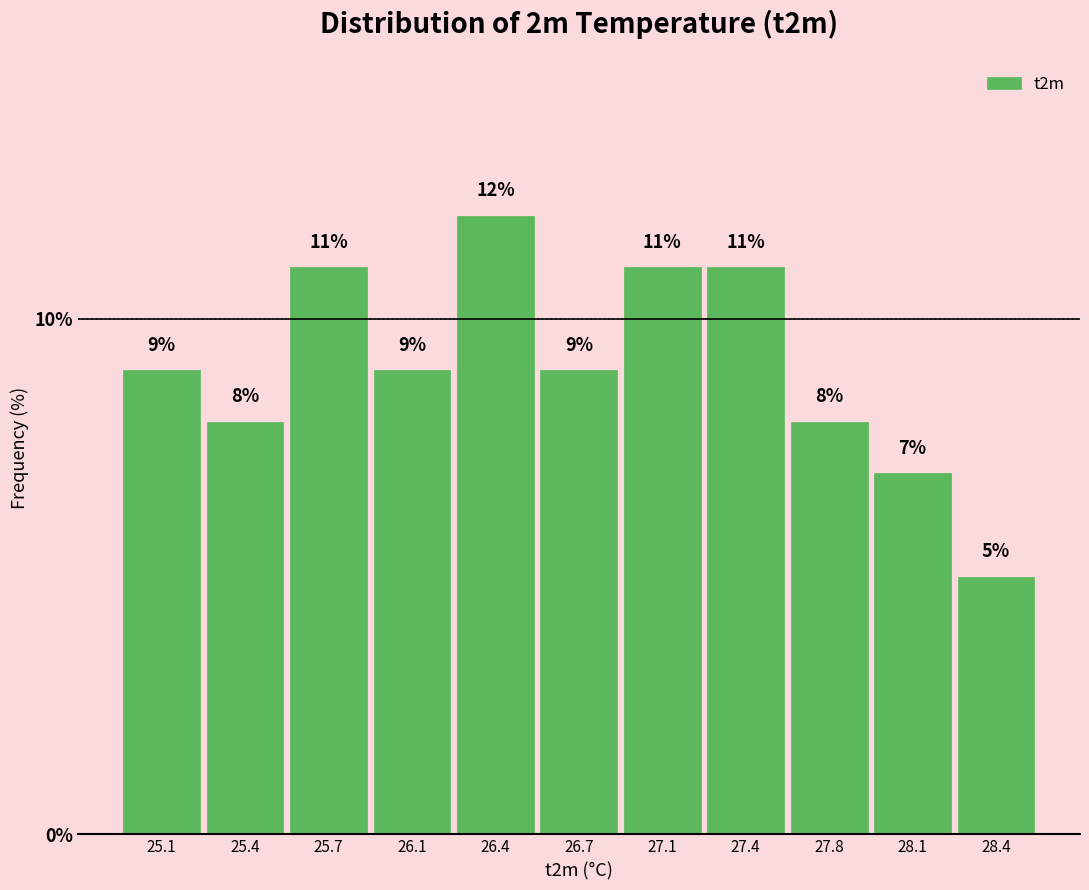

Reading left to right, extract all data points from this chart.

25.1=9.0	25.4=8.0	25.7=11.0	26.1=9.0	26.4=12.0	26.7=9.0	27.1=11.0	27.4=11.0	27.8=8.0	28.1=7.0	28.4=5.0